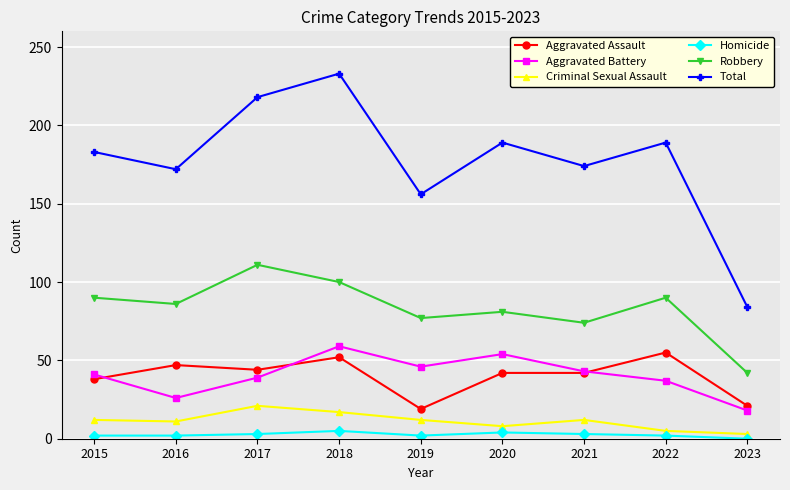

List the series in order of their peak value, highest first.

Total, Robbery, Aggravated Battery, Aggravated Assault, Criminal Sexual Assault, Homicide